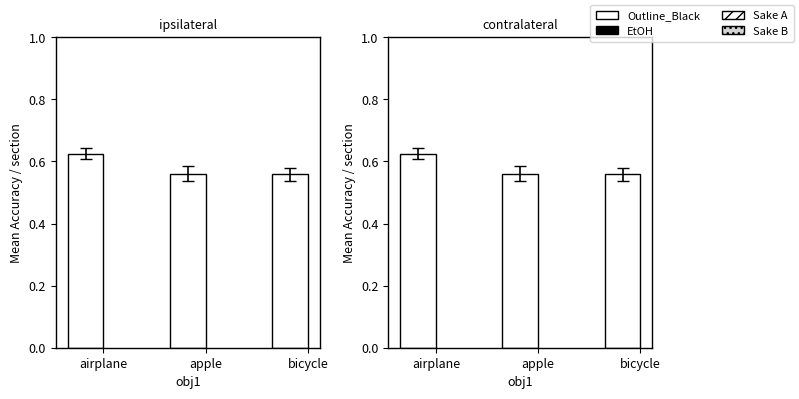

The value at airplane is 0.2. True or false?

False